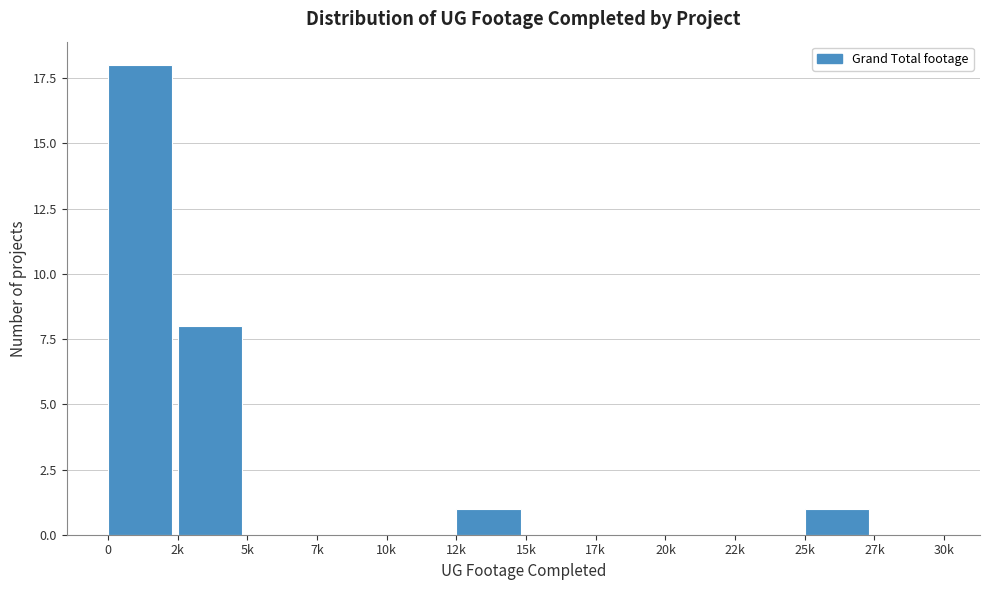

Reading left to right, extract all data points from this chart.

0=18	2k=8	5k=0	7k=0	10k=0	12k=1	15k=0	17k=0	20k=0	22k=0	25k=1	27k=0